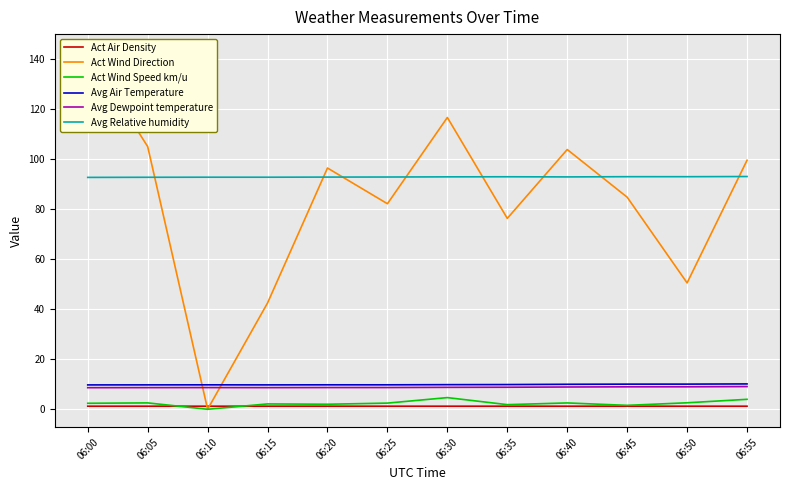

At which label is Act Wind Direction closest to 71?

06:35